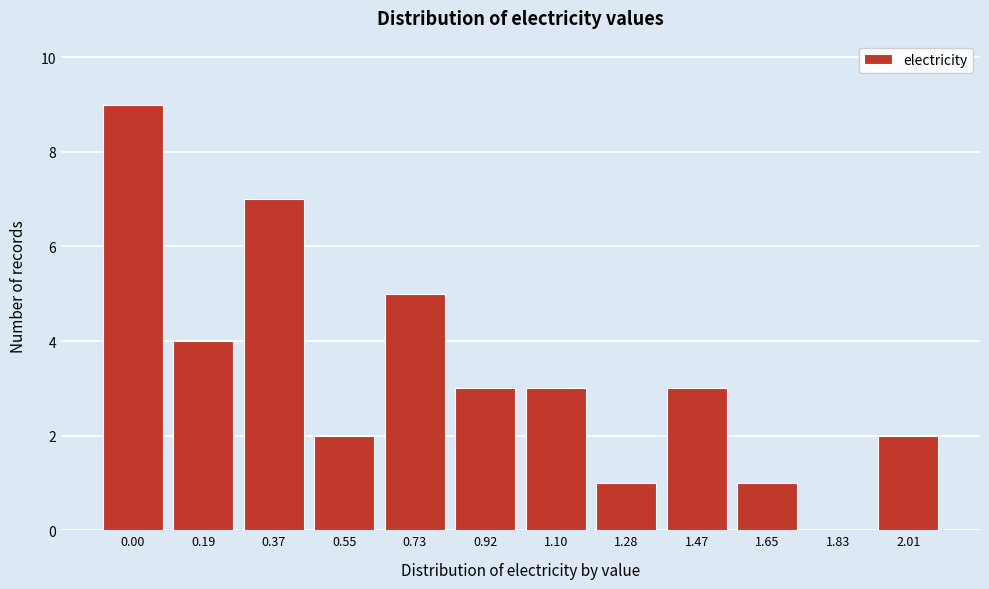

Reading left to right, list all the values displayed in this chart.

0.00=9	0.19=4	0.37=7	0.55=2	0.73=5	0.92=3	1.10=3	1.28=1	1.47=3	1.65=1	1.83=0	2.01=2